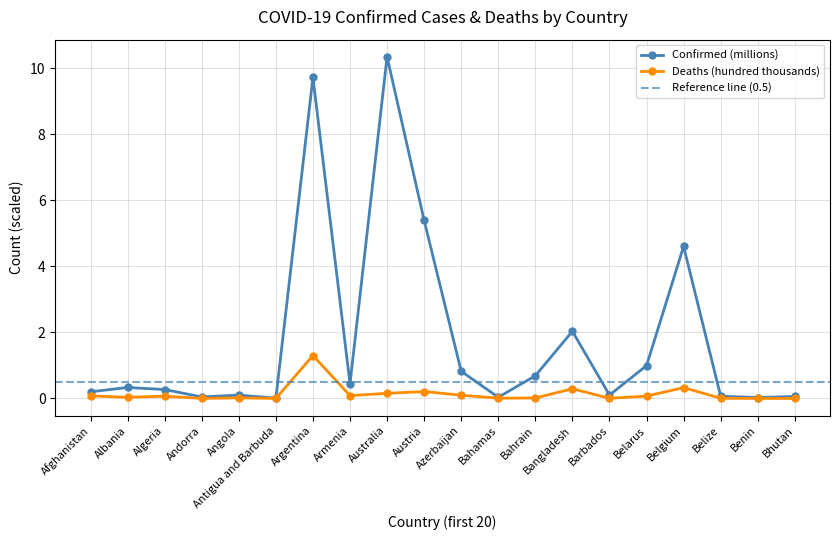

Does the chart have visible grid lines?

Yes